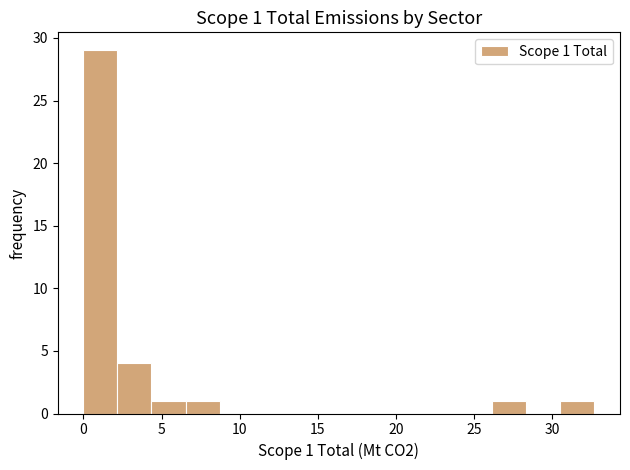

Which range on the x-axis has the tallest bar?

0.0 to 2.0